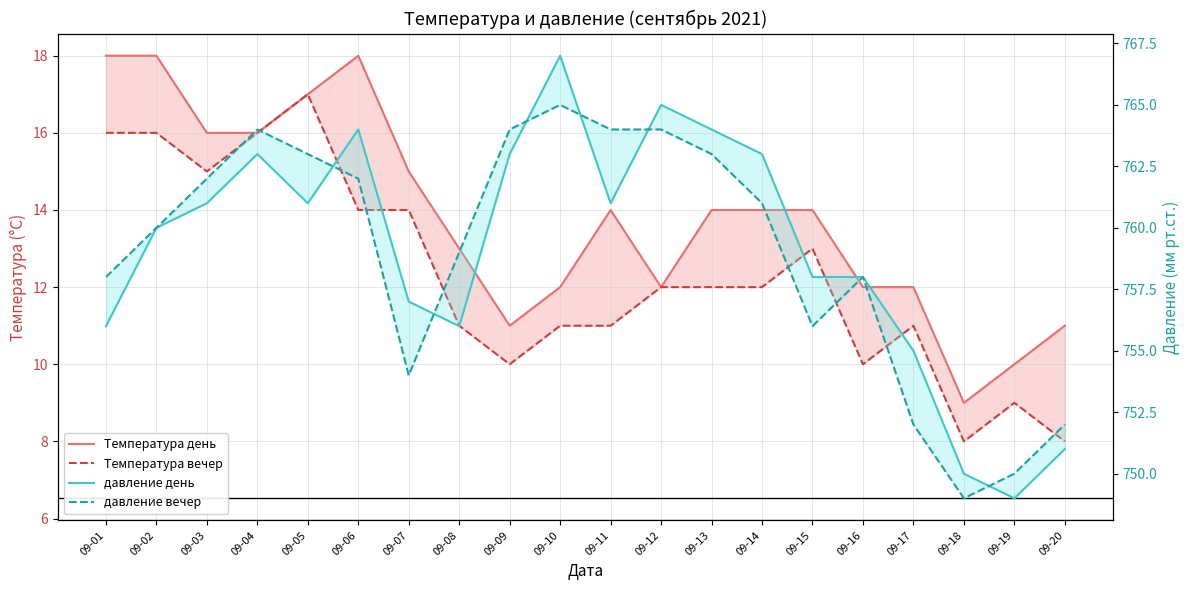

Where is давление день nearest to the value 758?

09-15